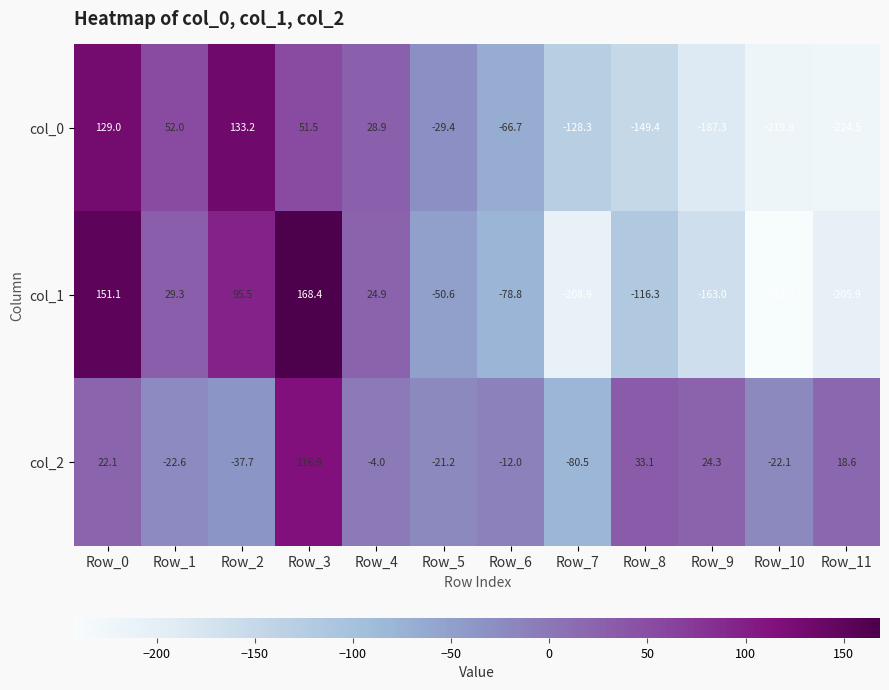

What is the difference between the maximum and minimum values in the col_2 series?

197.4